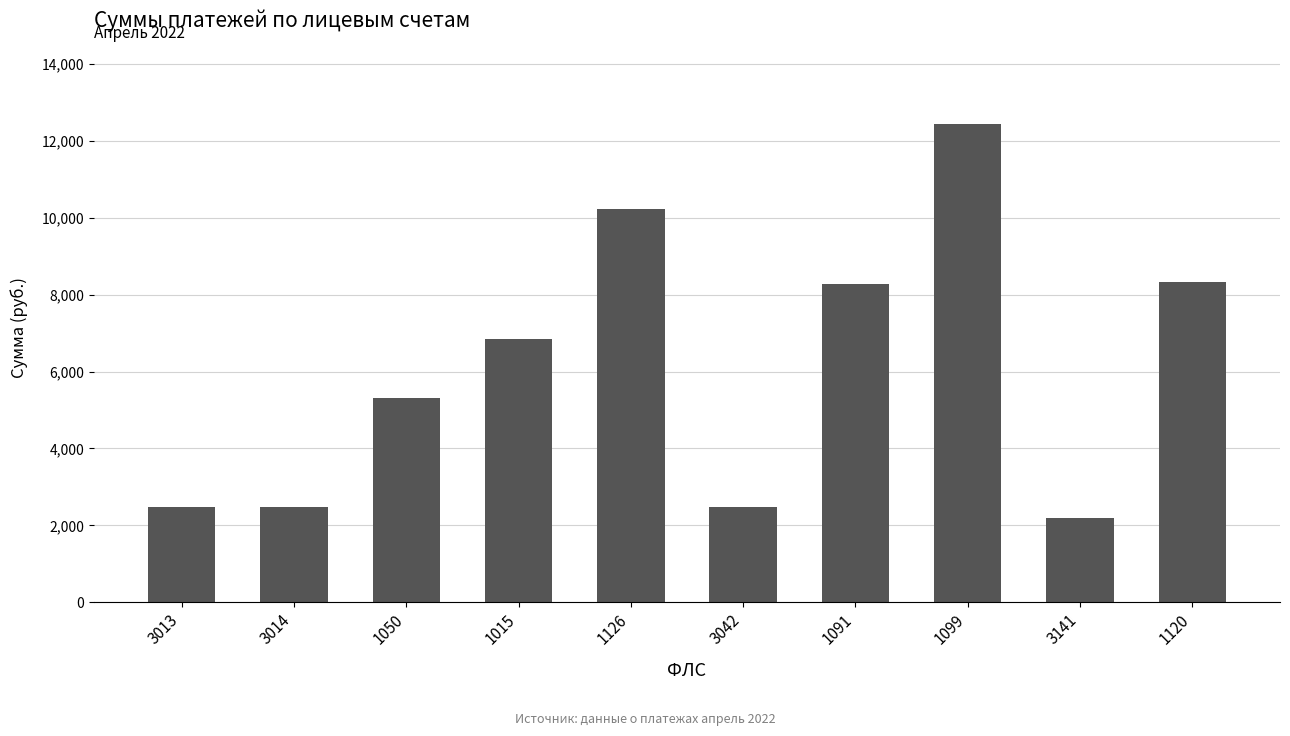

What is the maximum value shown in the chart?

12431.4